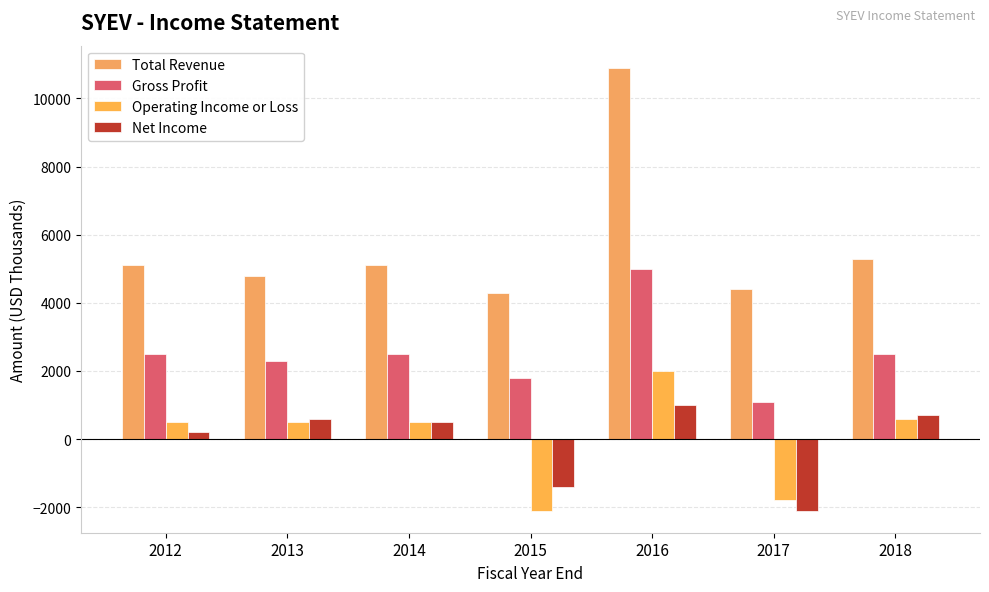

Is the value of Operating Income or Loss at 2017 greater than the value of Gross Profit at 2018?

No